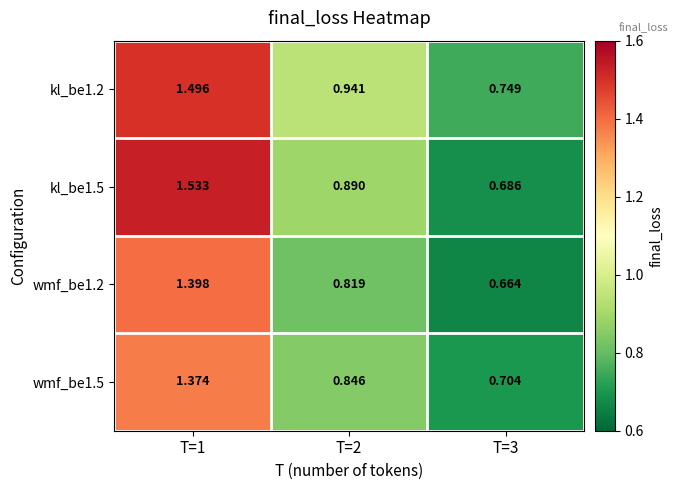

Is the value of kl_be1.5 at T=3 greater than the value of wmf_be1.5 at T=1?

No